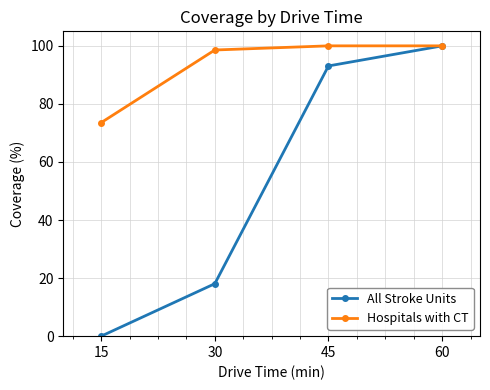

Rank the series at 15 from lowest to highest value.

All Stroke Units, Hospitals with CT